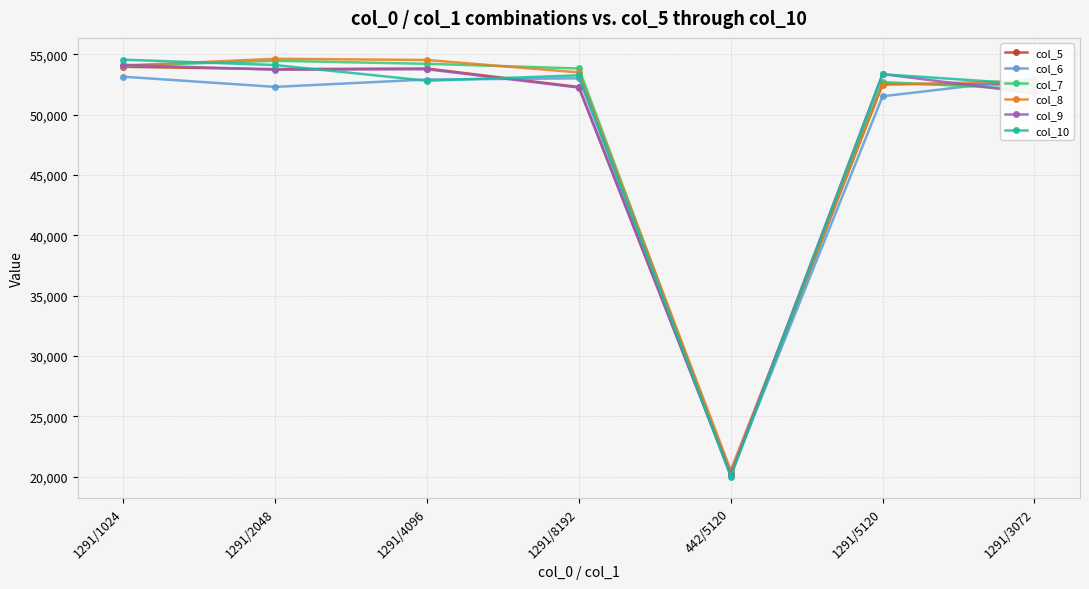

Is it true that col_5 equals 13987 at 442/5120?

False